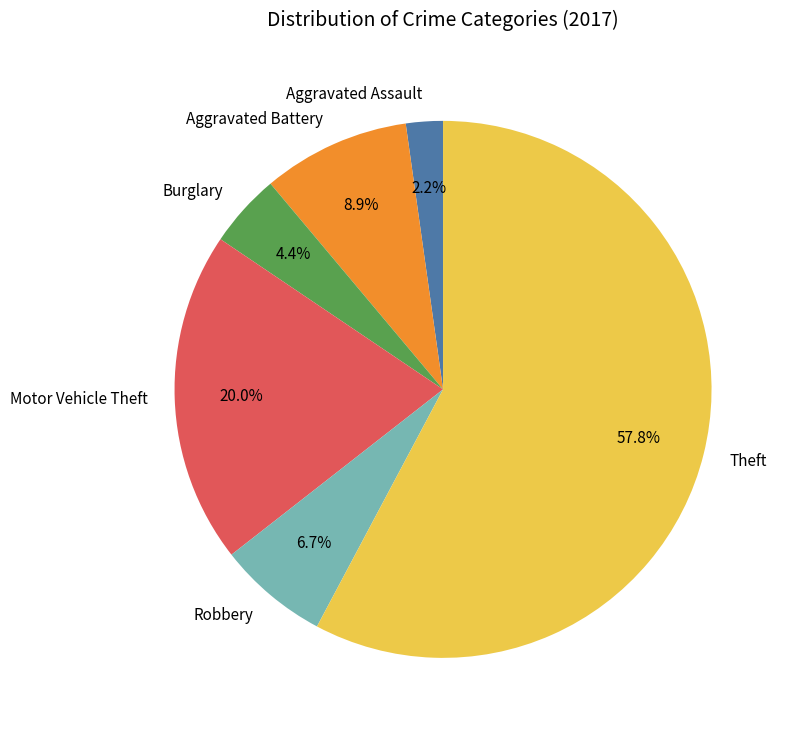

Rank the categories by value from lowest to highest.

Aggravated Assault, Burglary, Robbery, Aggravated Battery, Motor Vehicle Theft, Theft